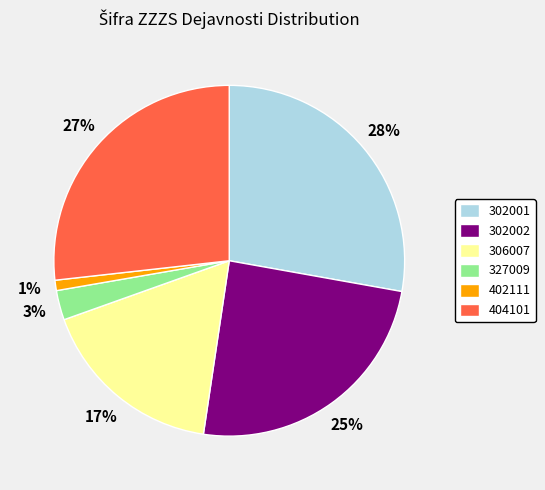

Rank the categories by value from lowest to highest.

402111, 327009, 306007, 302002, 404101, 302001